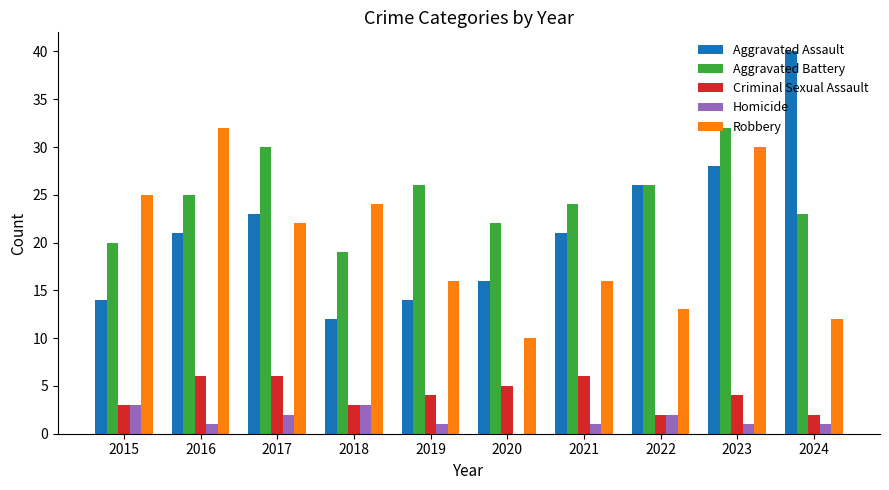

Is it true that Aggravated Assault equals 21 at 2016?

True